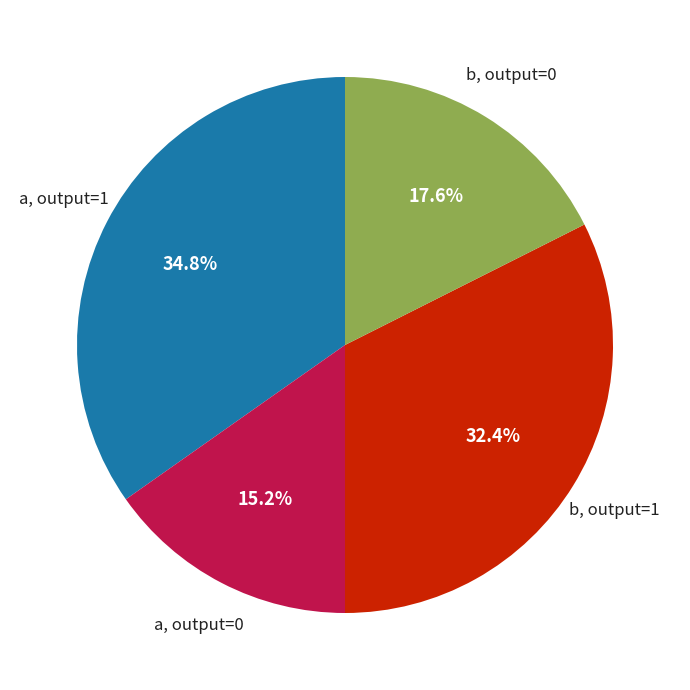

Is there any slice that represents more than half of the pie?

No